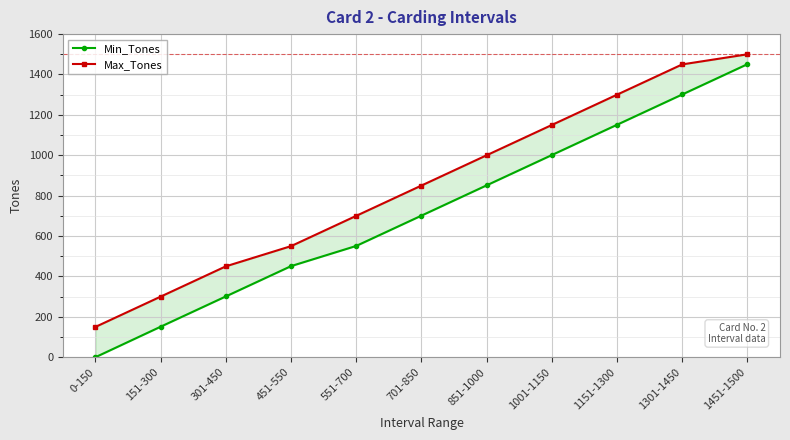

What is the average value of the Max_Tones series?

855